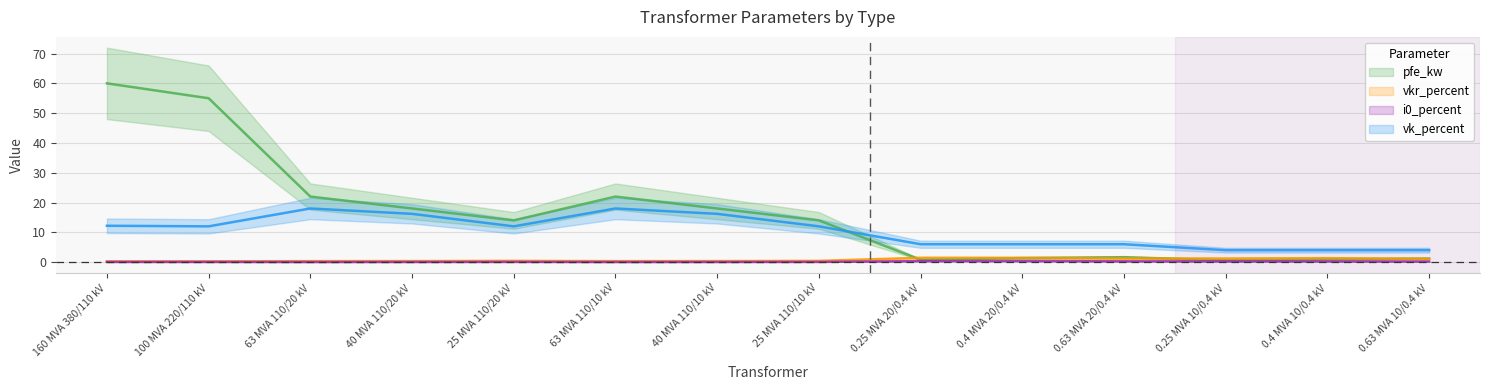

Which label corresponds to the smallest value in the chart?

63 MVA 110/20 kV